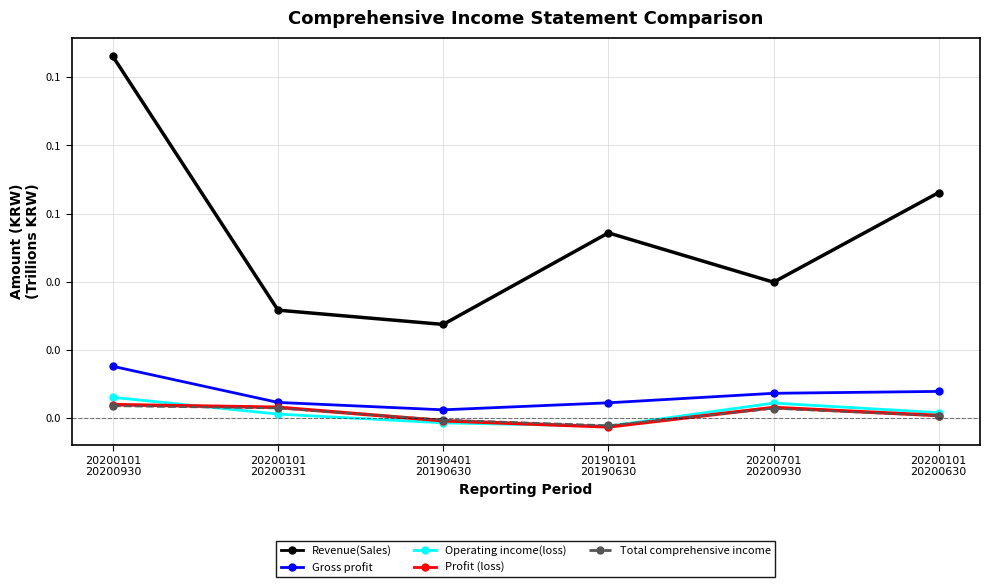

At which category is the sum across all series the highest?

20200101
20200930